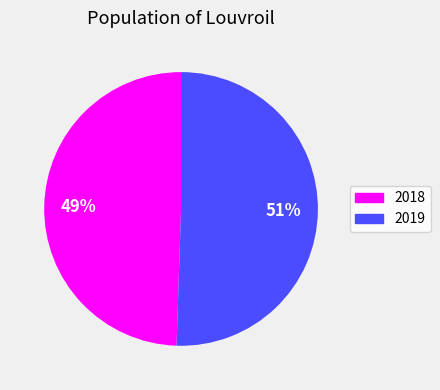

Is 2018 the majority of the pie?

No